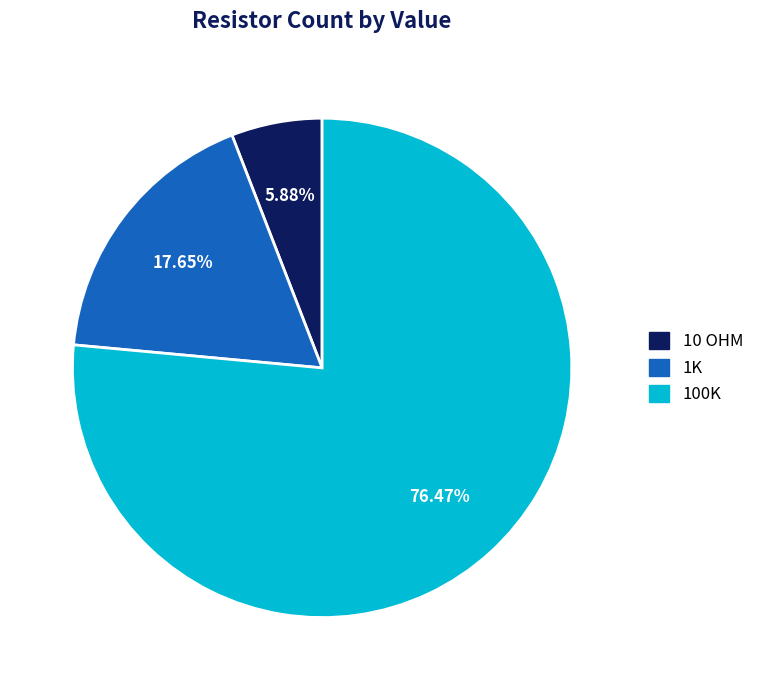

Which category has the biggest portion of the pie?

100K